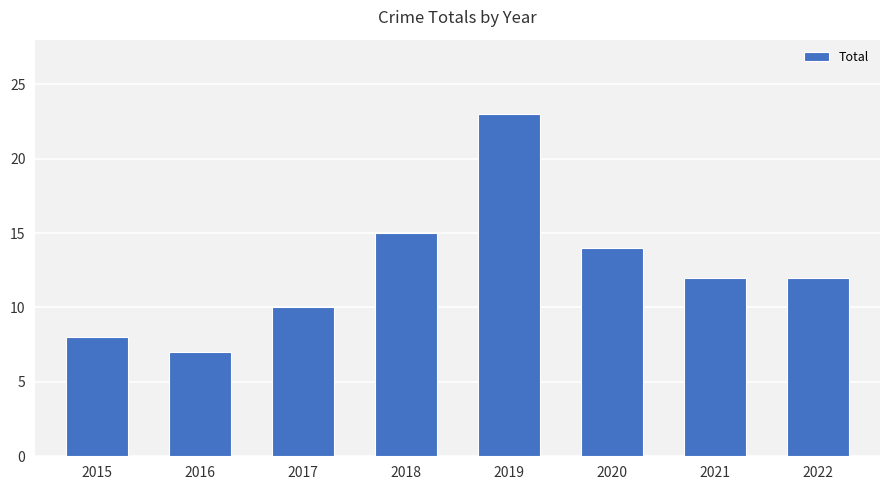

What is the value of the 4th bar from the left?

15